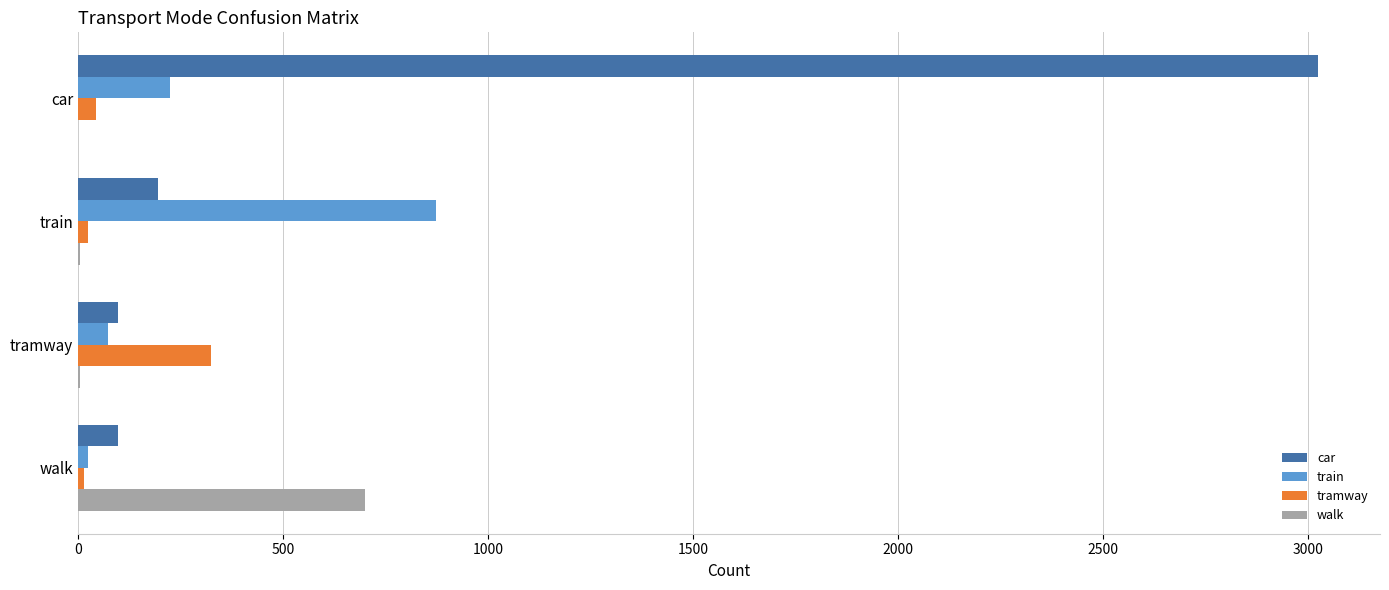

Which series has the largest total across all categories?

car